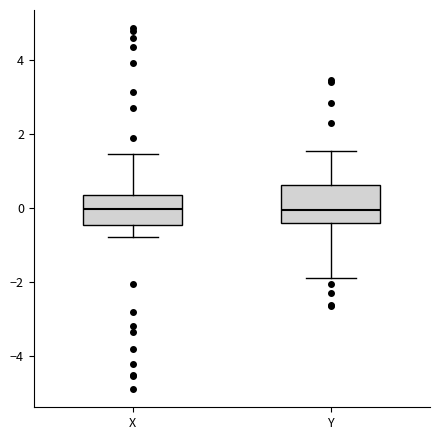

Where does the lower whisker of the box for Y end on the y-axis? The values are not printed on the chart, so give them approximately, as read against the axis.

-1.8